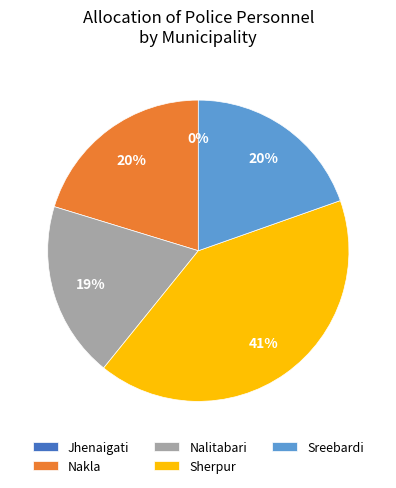

What percentage do Nalitabari and Nakla together represent?

39.2%